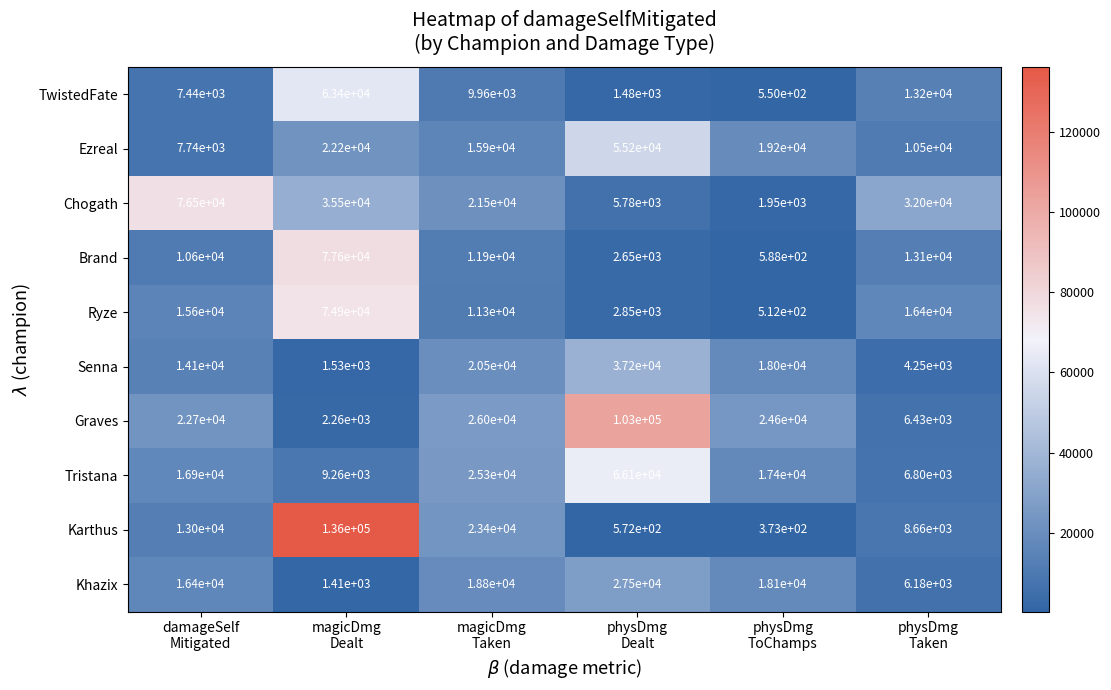

What is the sum of all Ezreal values?

130740